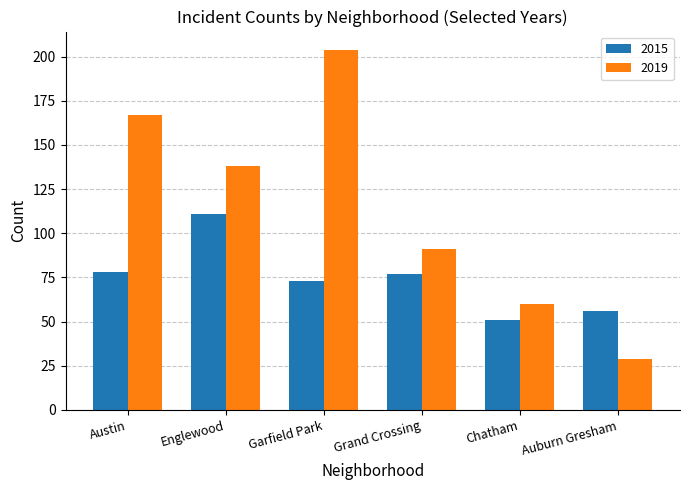

What position from the left is Austin?

1